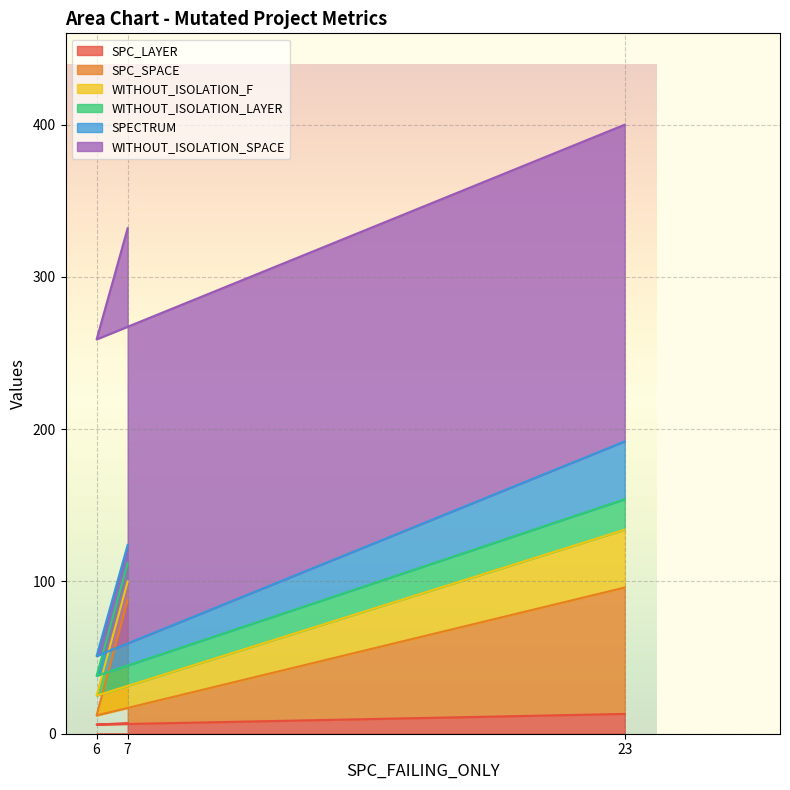

Where is SPC_SPACE nearest to the value 44?

7